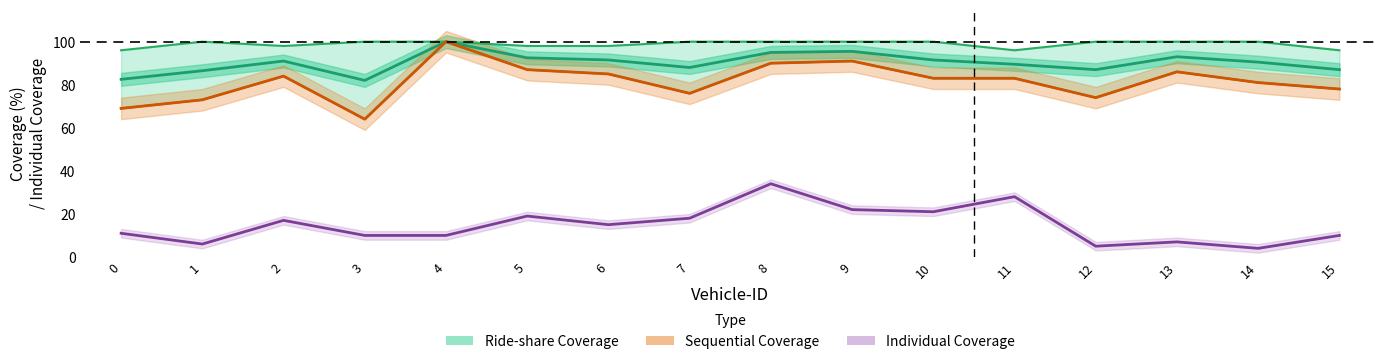

What is the difference between the second highest and second lowest values in the Sequential Coverage series?

22